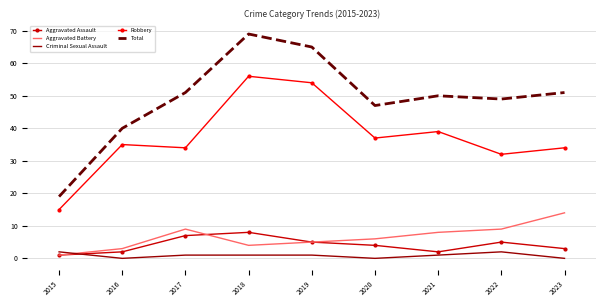

True or false: Robbery and Total intersect in this chart.

False